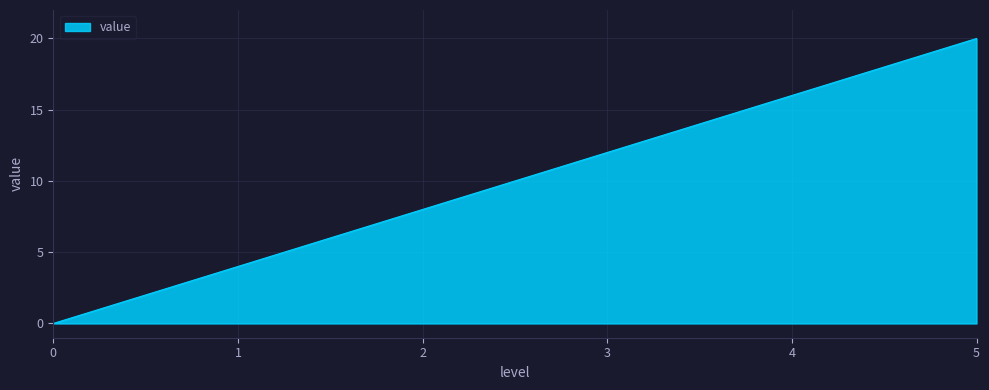

What is the average value?

10